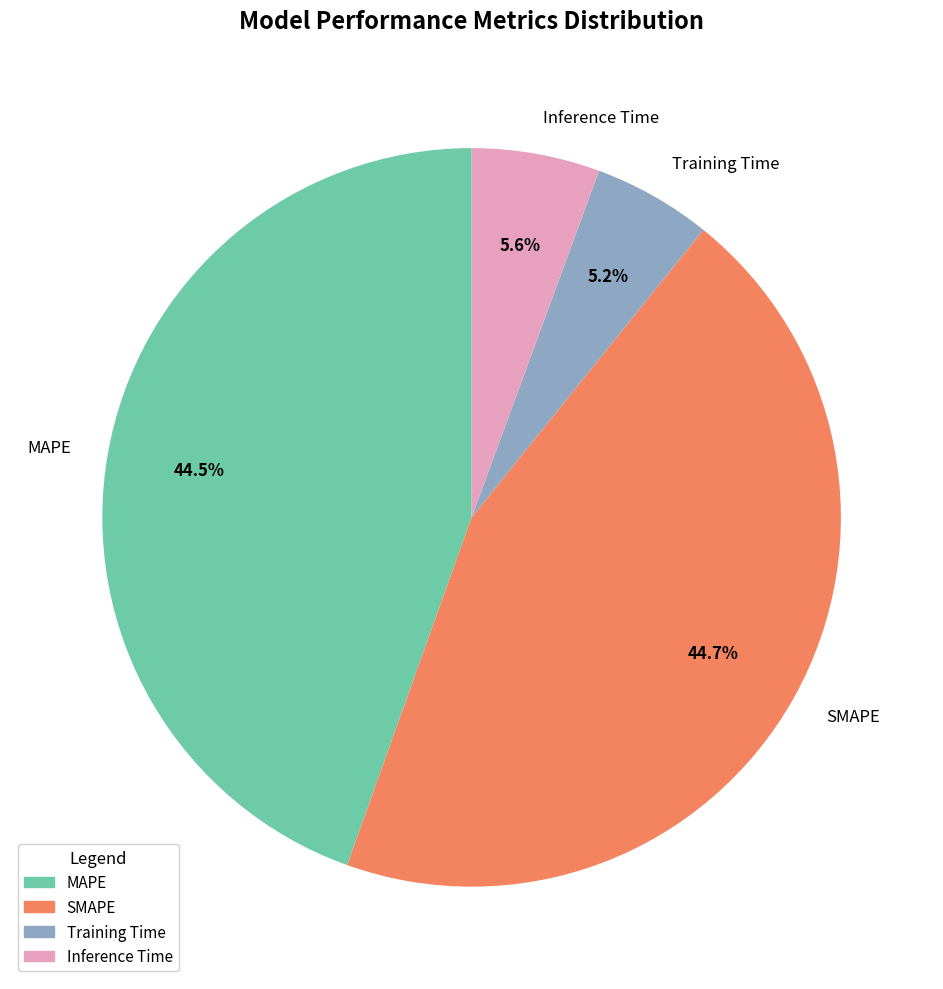

Is it true that SMAPE is 32% of the pie?

False